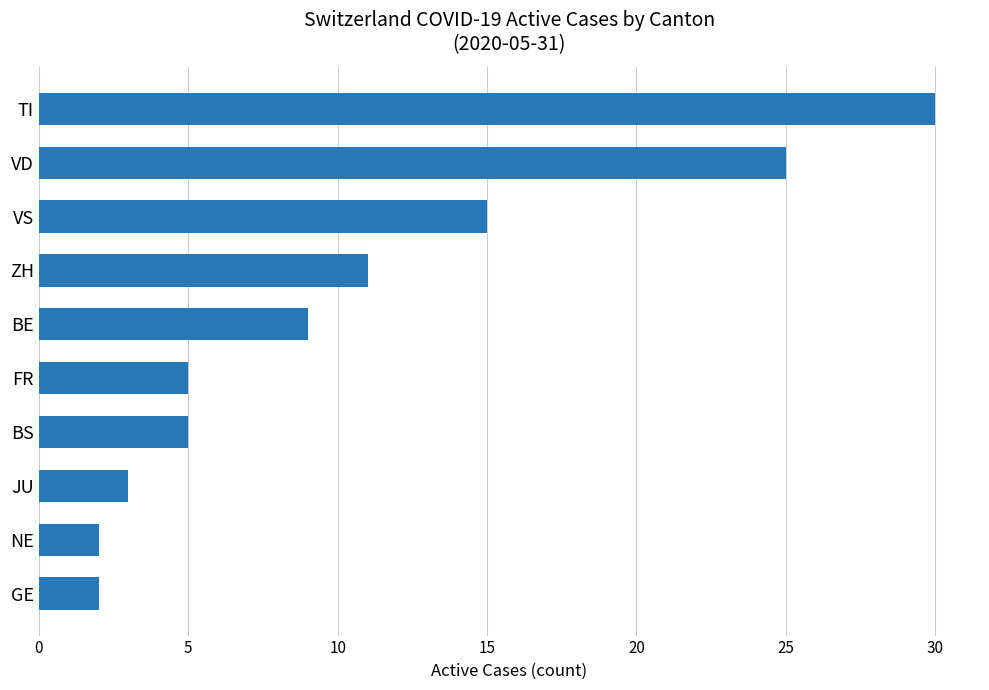

How many values are below 9?

5